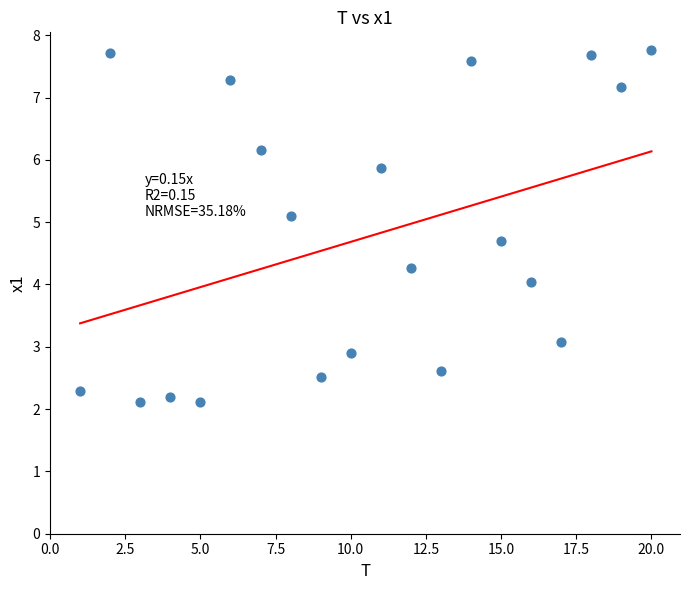

What is the range of Y values (max minus min)?

5.7